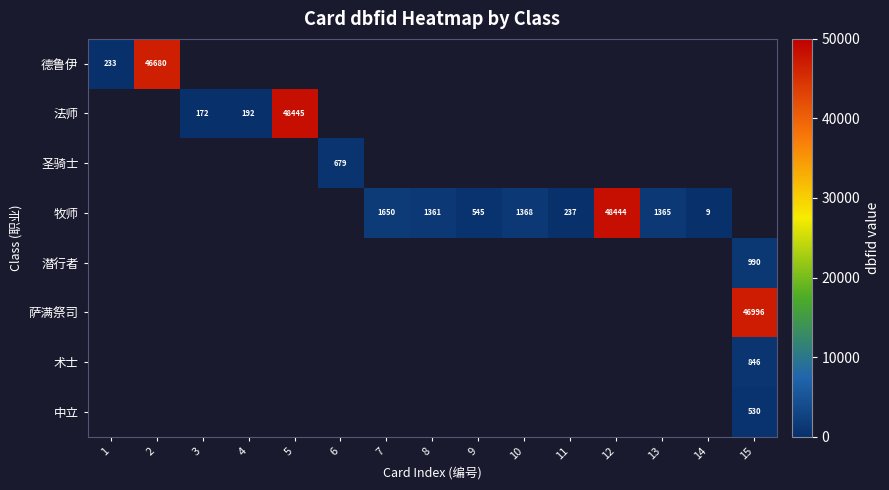

The 德鲁伊 series shows -16229 at 9. True or false?

False